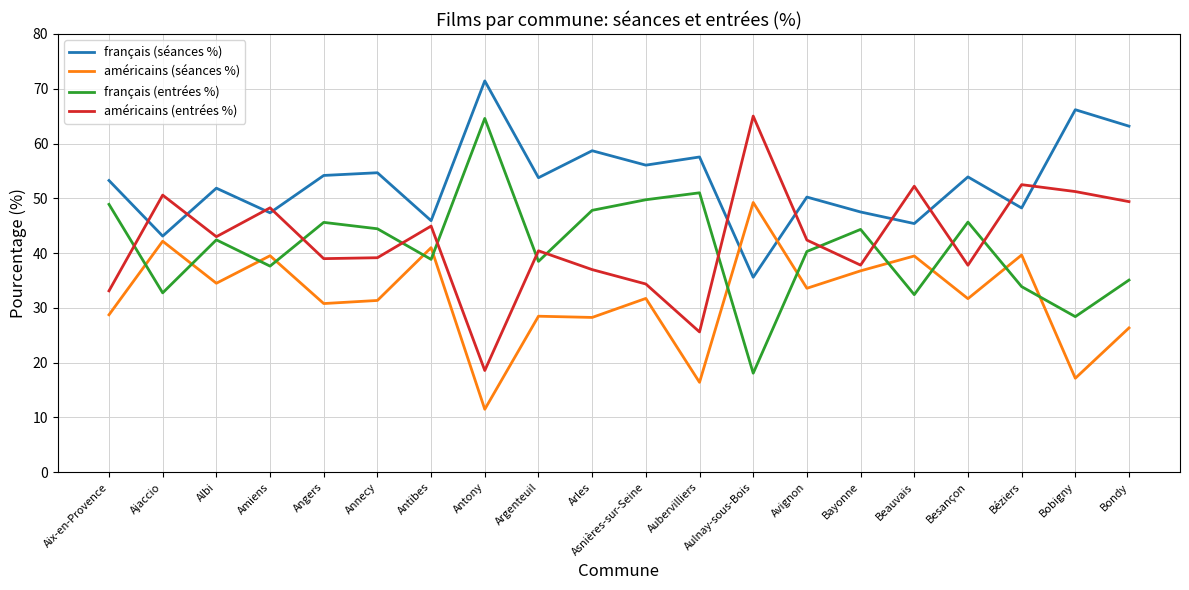

Where is the first local minimum for américains (entrées %)?

Albi